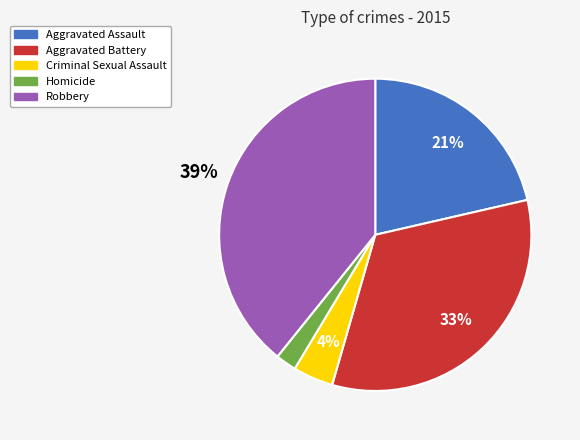

What percentage is the Criminal Sexual Assault slice, to the nearest percent?

4%